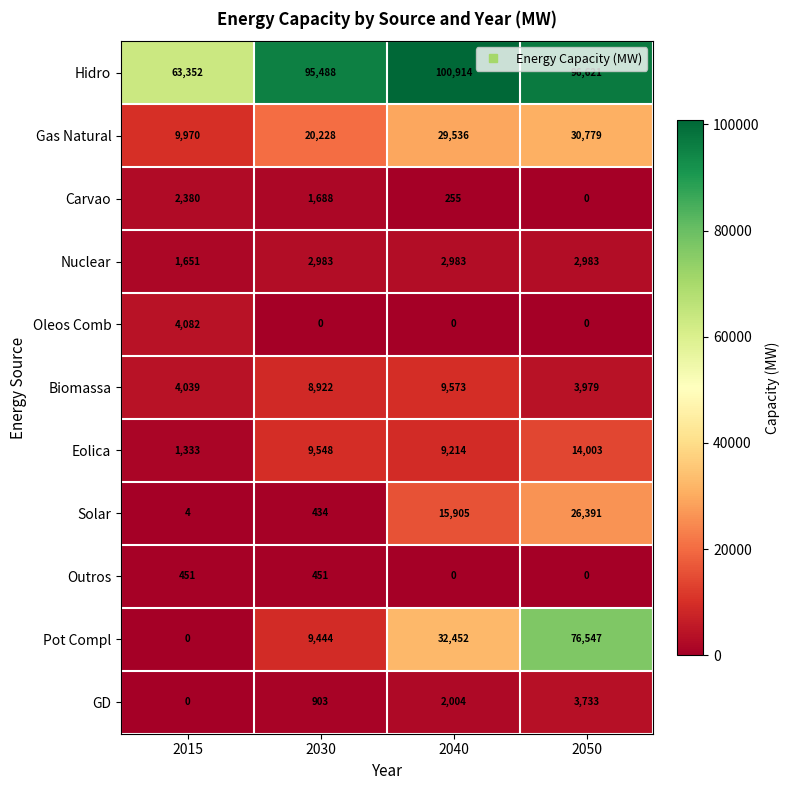

At which category is the sum across all series the highest?

2050